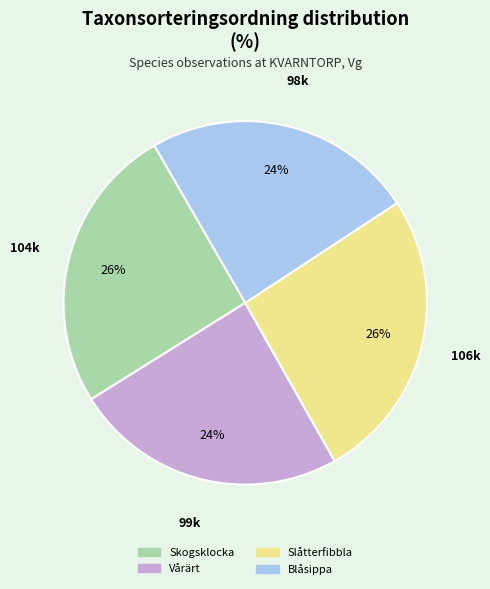

What is the ratio of the value at Slåtterfibbla to the value at Blåsippa?

1.1